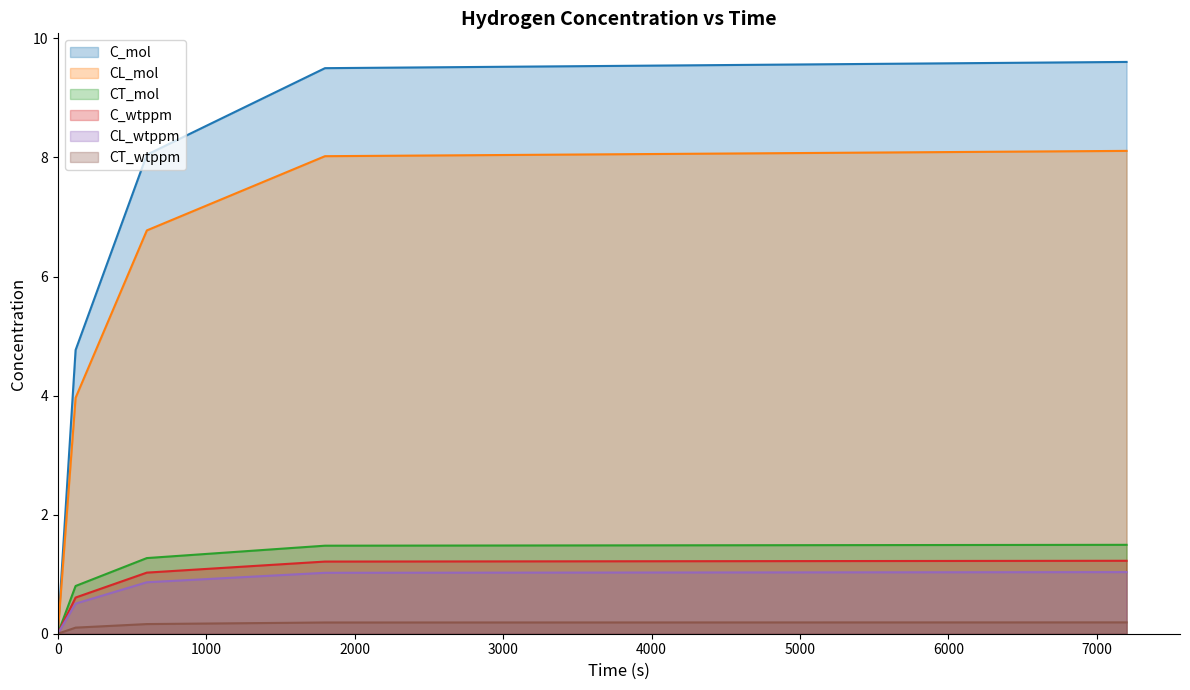

What is the maximum value for C_mol?

9.6